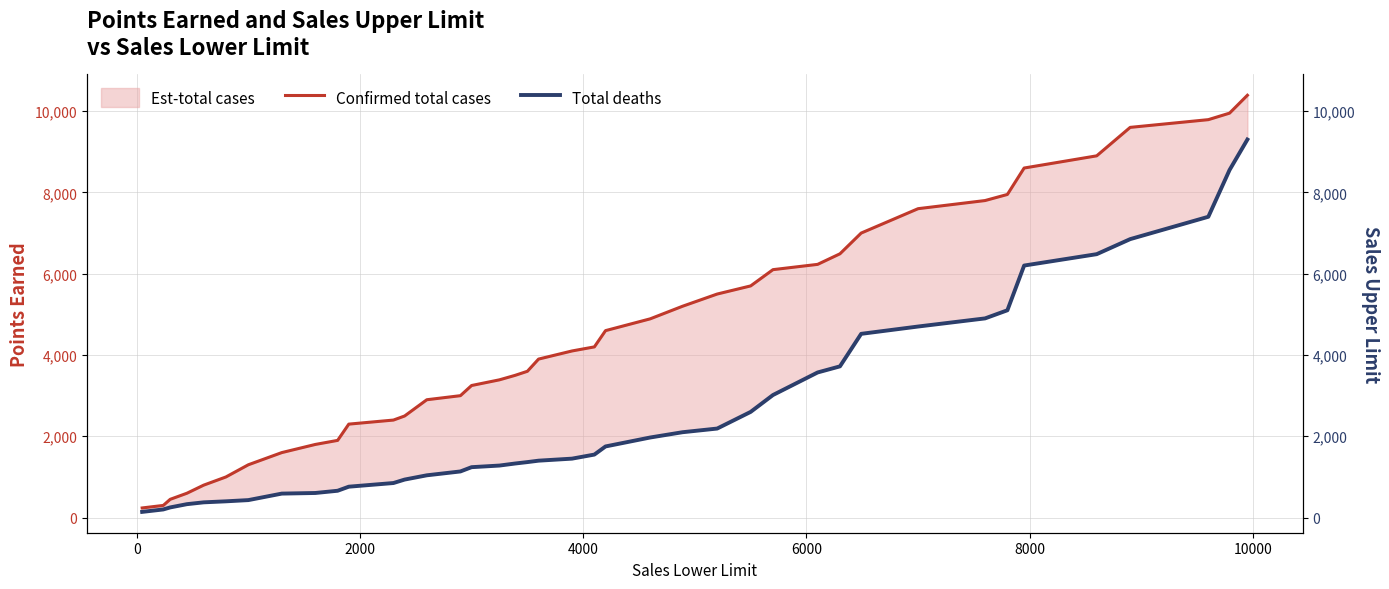

Which series has the largest total across all categories?

Confirmed total cases